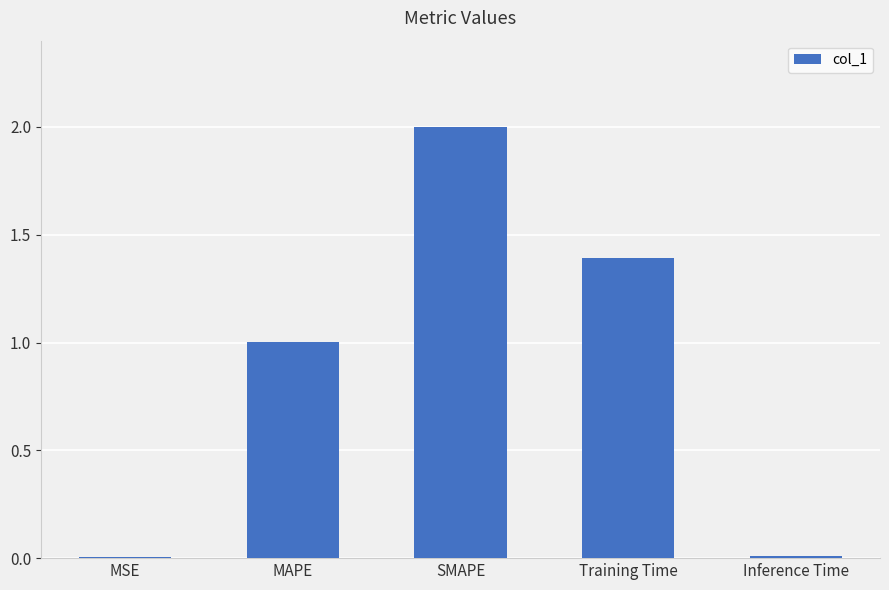

True or false: the data shows 0.0 at Inference Time.

True